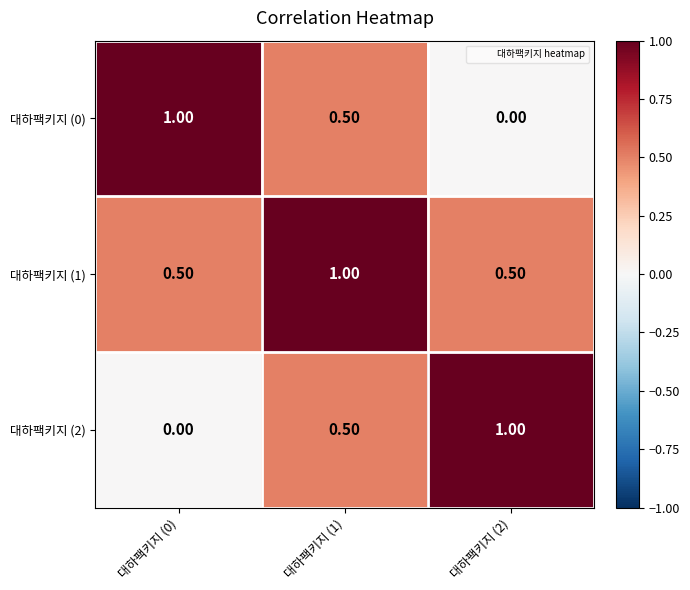

Which series has the largest total across all categories?

대하팩키지 (1)